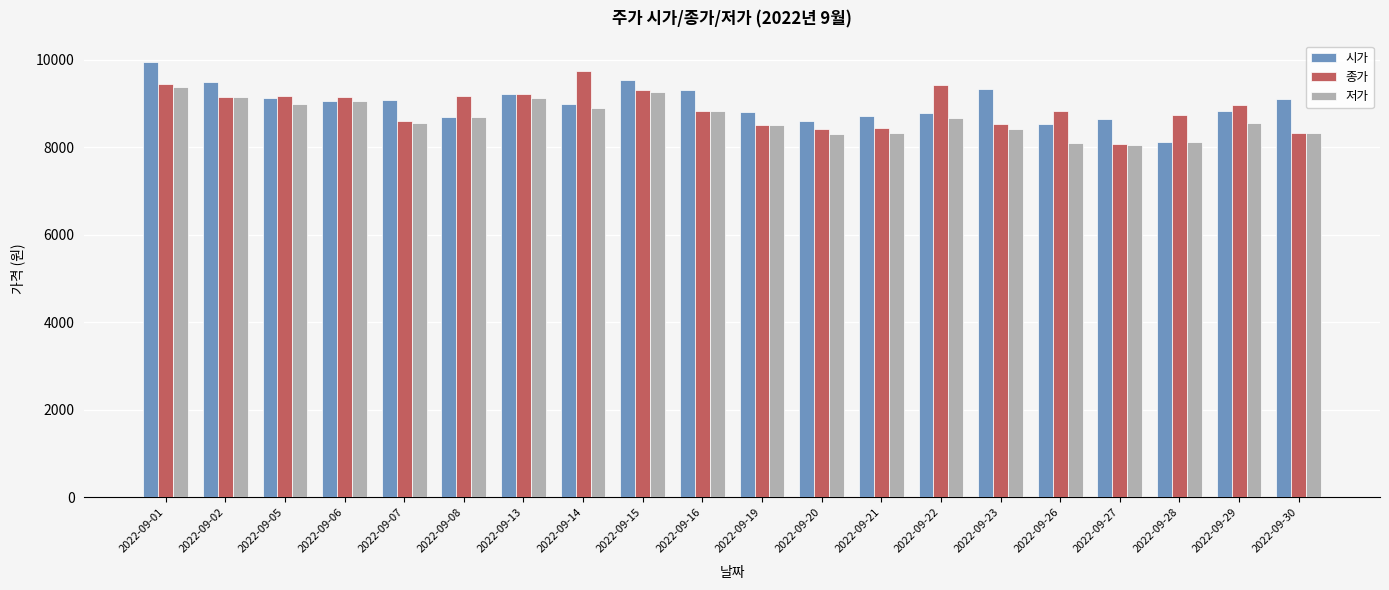

At which label does 종가 reach its peak?

2022-09-14